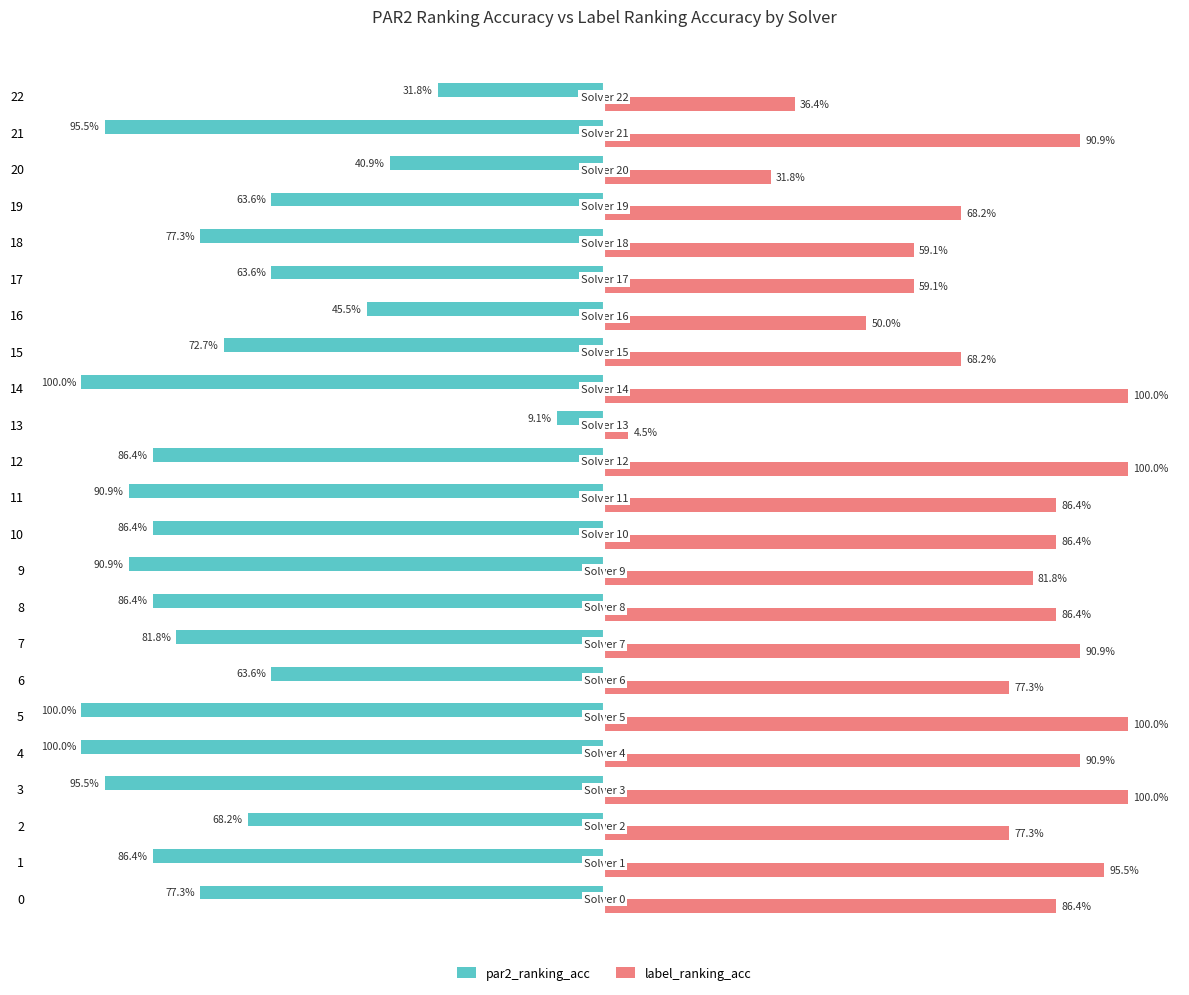

Is the value of label_ranking_acc at 7 greater than the value of par2_ranking_acc at 7?

Yes